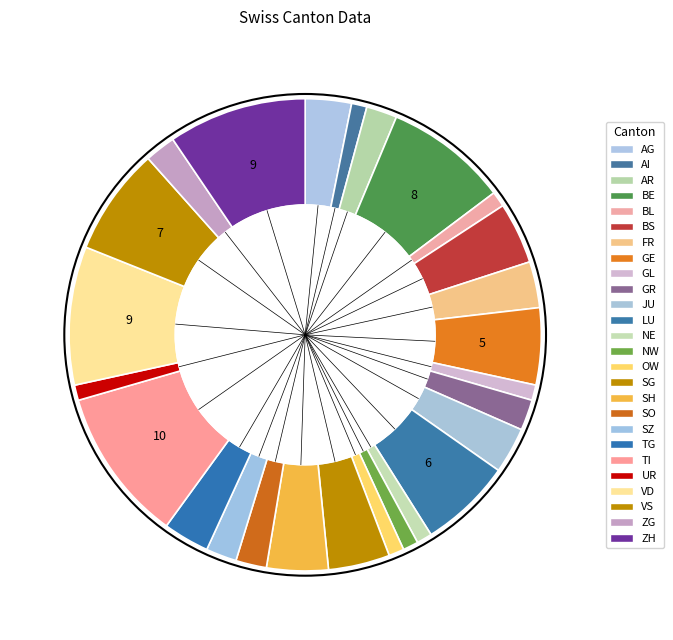

How many segments does this pie chart have?

26